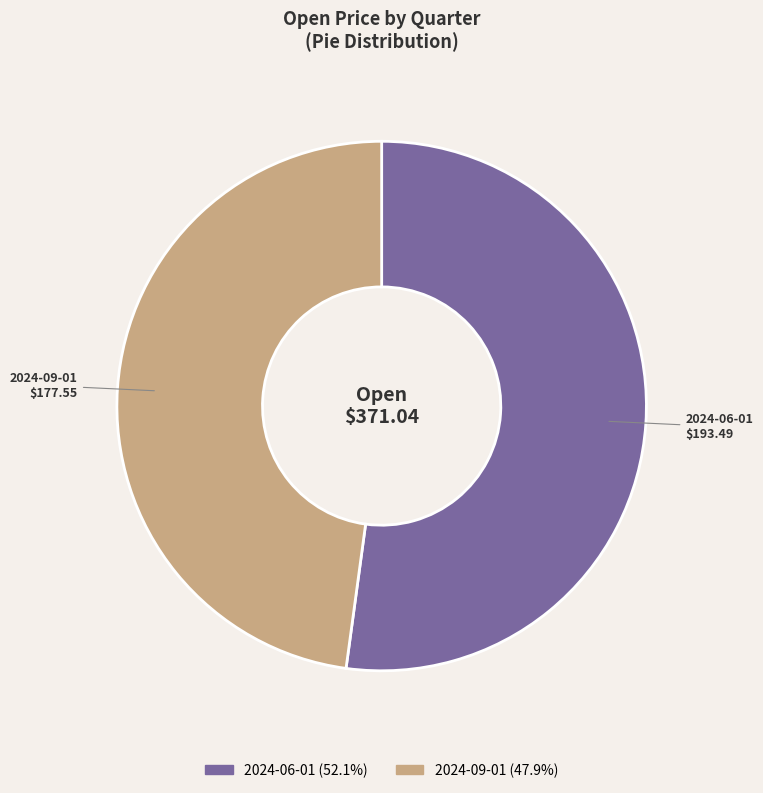

Which slice is the smallest?

2024-09-01